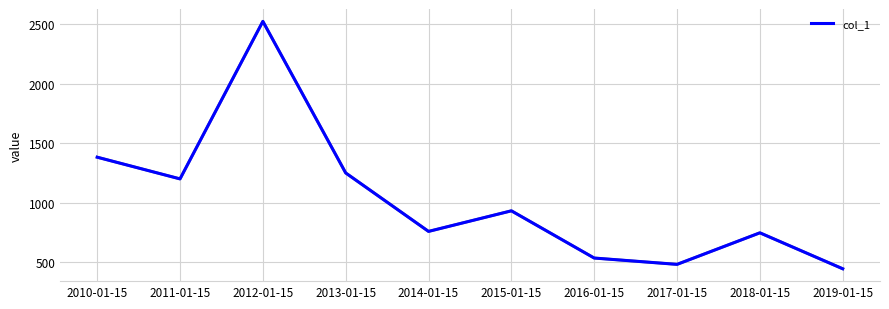

How many interior local peaks (higher than both neighbors) does the data have?

3